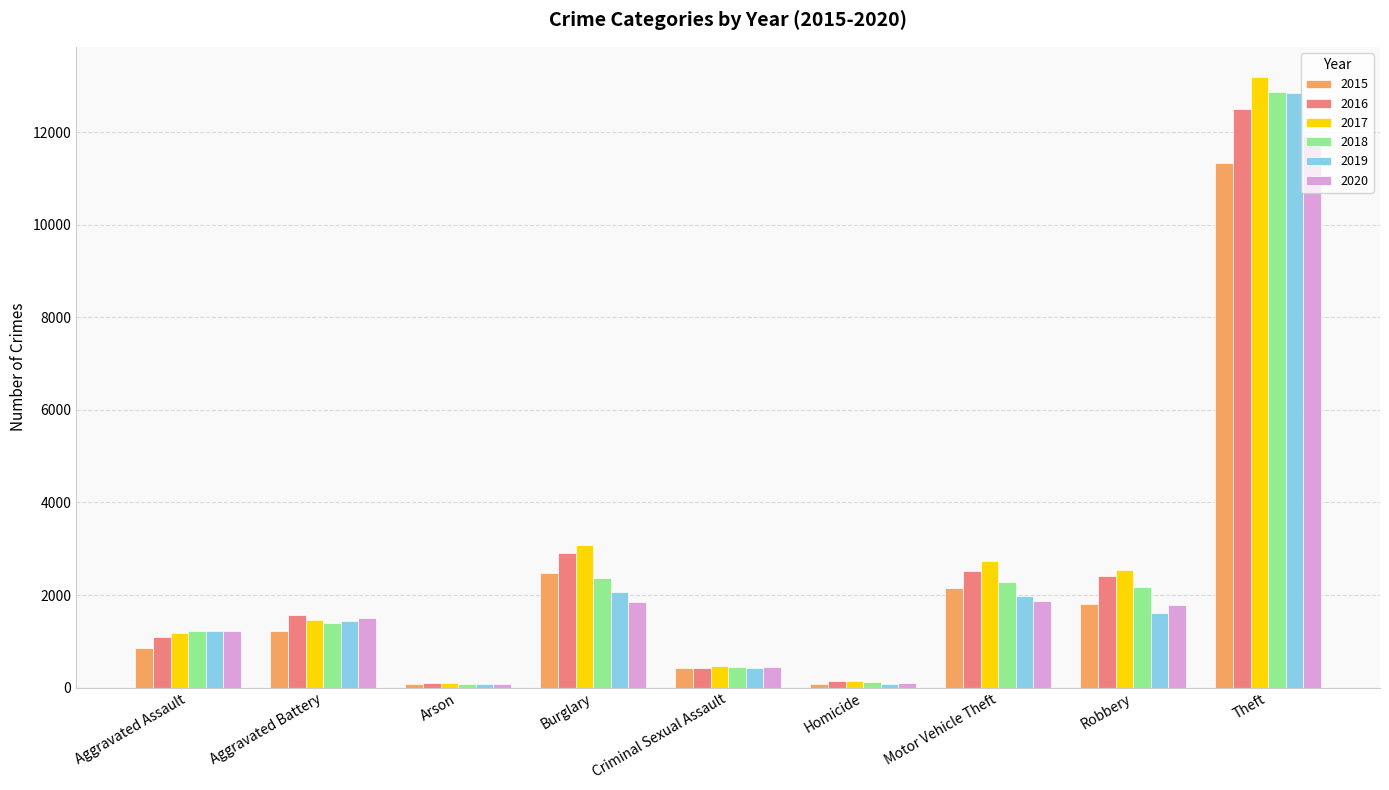

What is the difference between the maximum and minimum values in the 2018 series?

12804